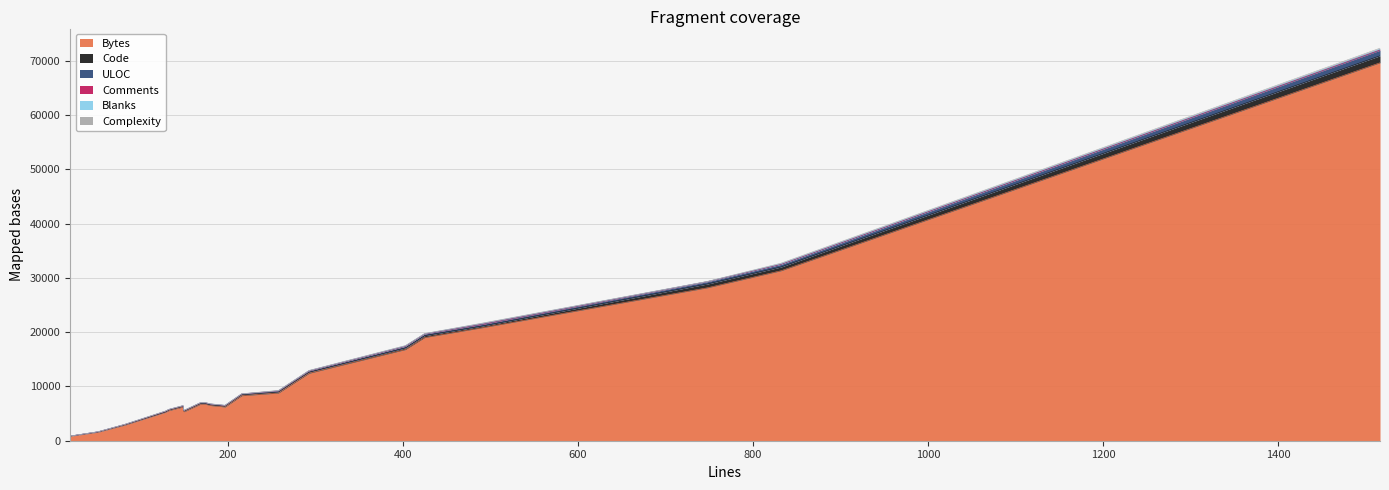

Reading left to right, list all the values displayed in this chart.

Bytes: 83=2896	52=1576	403=16781	832=31304	293=12416	133=5559	149=6205	748=28166	20=827	491=20812	216=8286	197=6210	129=5244	258=8779	175=6703	169=6720	150=5322	180=6482	425=19001	1516=69601
Code: 83=59	52=30	403=305	832=691	293=210	133=103	149=107	748=700	20=13	491=310	216=178	197=149	129=48	258=200	175=134	169=127	150=116	180=138	425=349	1516=1291
ULOC: 83=62	52=38	403=299	832=478	293=222	133=93	149=117	748=427	20=17	491=313	216=138	197=127	129=100	258=188	175=136	169=132	150=108	180=136	425=300	1516=1011
Comments: 83=14	52=14	403=51	832=45	293=52	133=15	149=19	748=27	20=3	491=126	216=22	197=15	129=56	258=35	175=17	169=17	150=18	180=23	425=42	1516=103
Blanks: 83=10	52=8	403=47	832=96	293=31	133=15	149=23	748=21	20=4	491=55	216=16	197=33	129=25	258=23	175=24	169=25	150=16	180=19	425=34	1516=122
Complexity: 83=1	52=1	403=42	832=87	293=17	133=18	149=6	748=2	20=0	491=51	216=10	197=2	129=4	258=36	175=15	169=7	150=17	180=9	425=20	1516=162